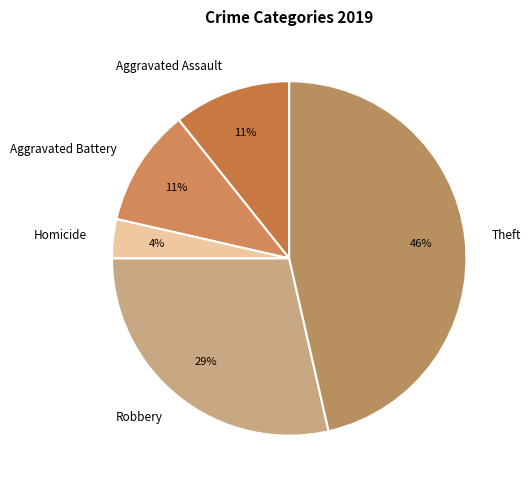

To the nearest percent, what percentage of the pie is Robbery?

29%